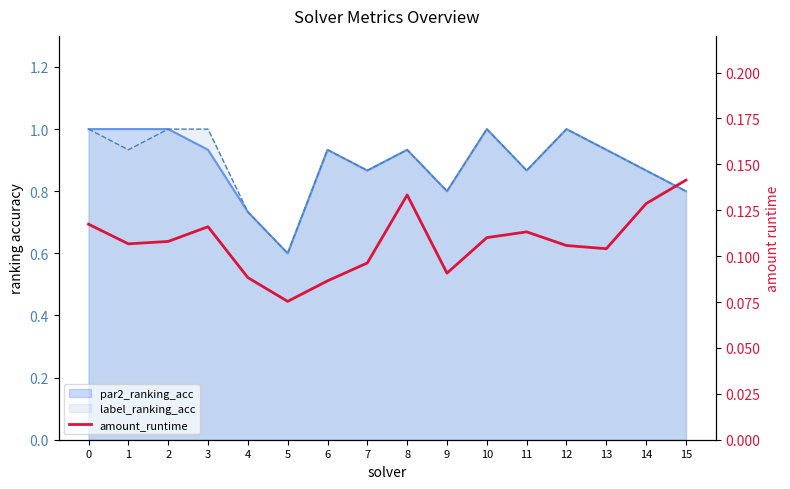

How many values are between 0 and 1?

16